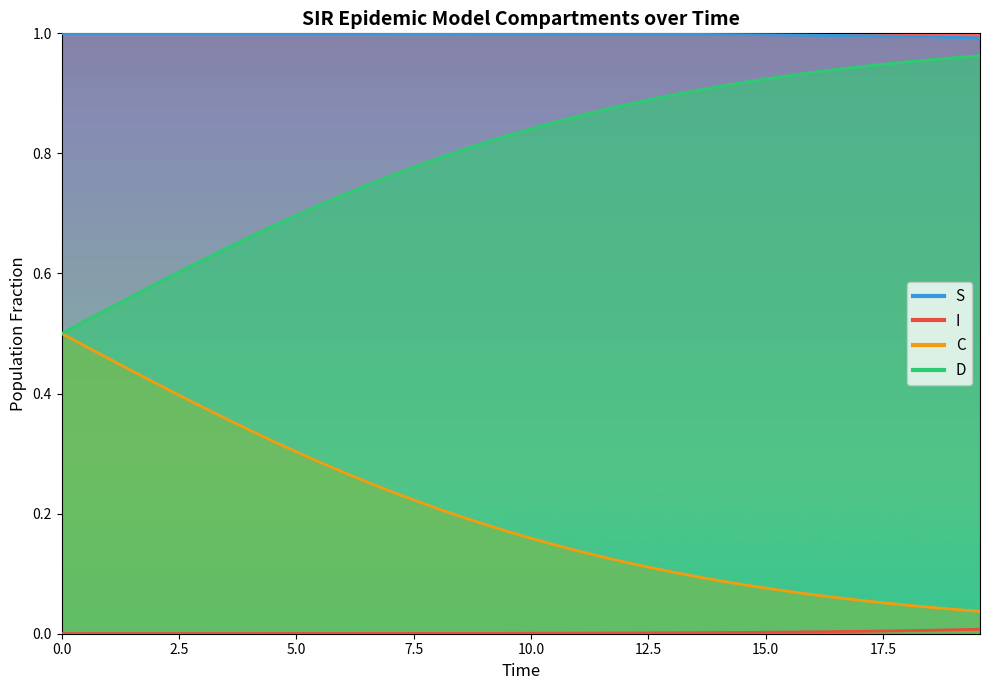

Which series has the largest range (max minus min)?

C